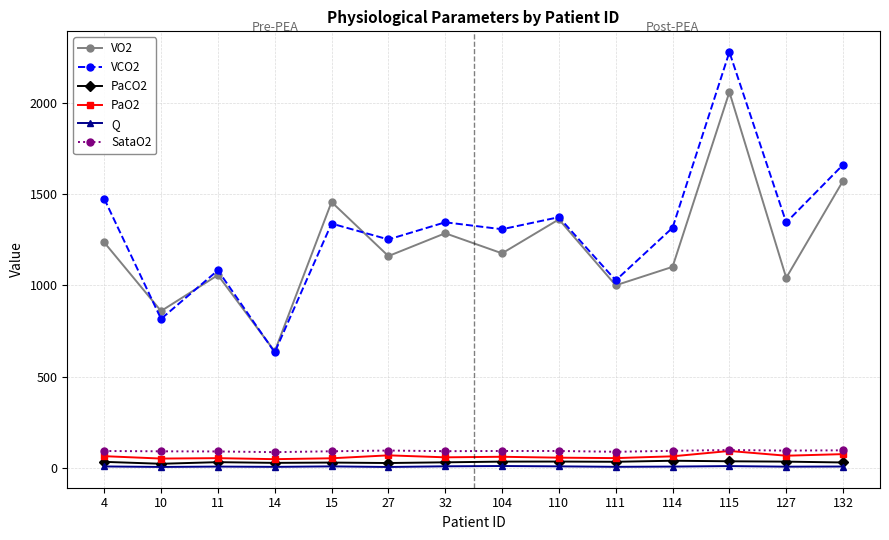

True or false: Q and PaO2 cross at least once.

False